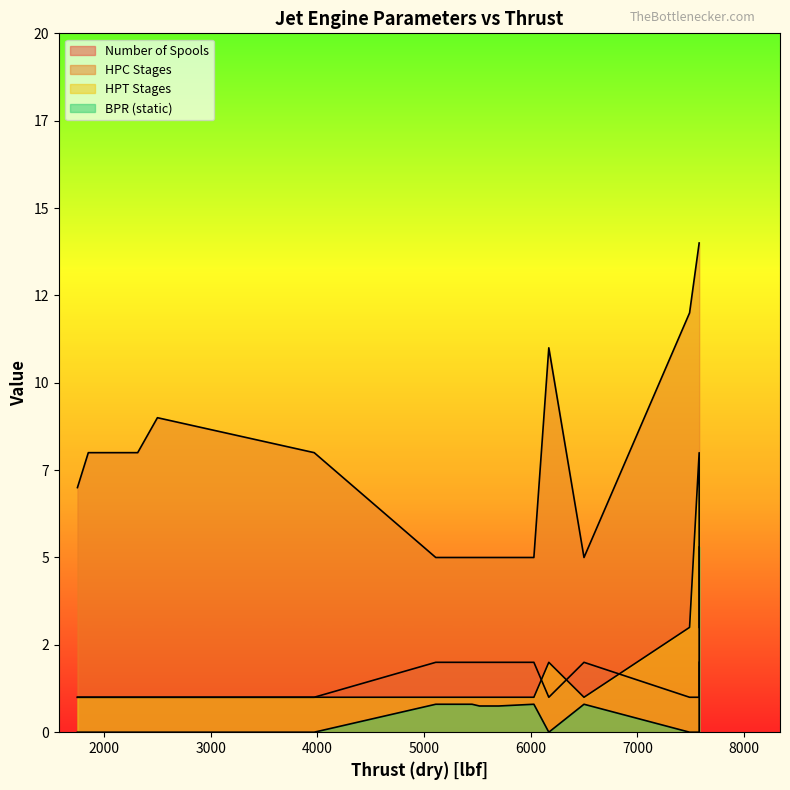

List the labels in order of BPR (static) value, smallest first.

1750, 1852, 1984, 2238, 2315, 3970, 2500, 6170, 7490, 7580, 5520, 5520, 5700, 5110, 5200, 5450, 6030, 6500, 5320, 7580